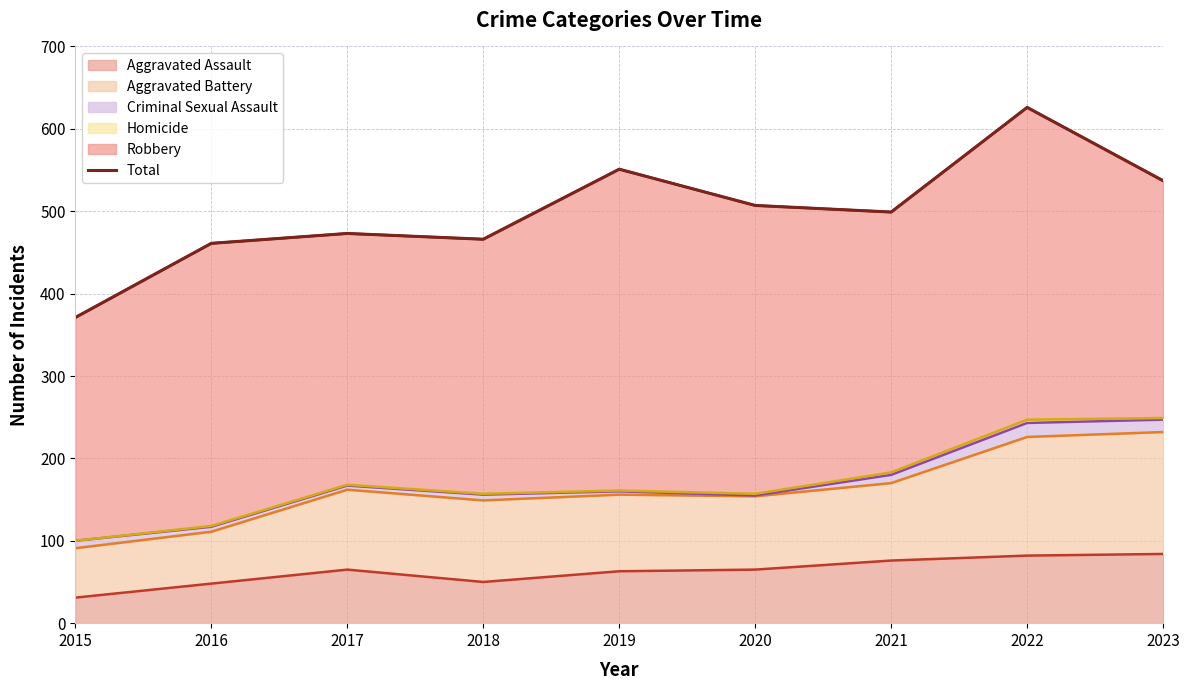

Which category has the highest value across all series?

2022